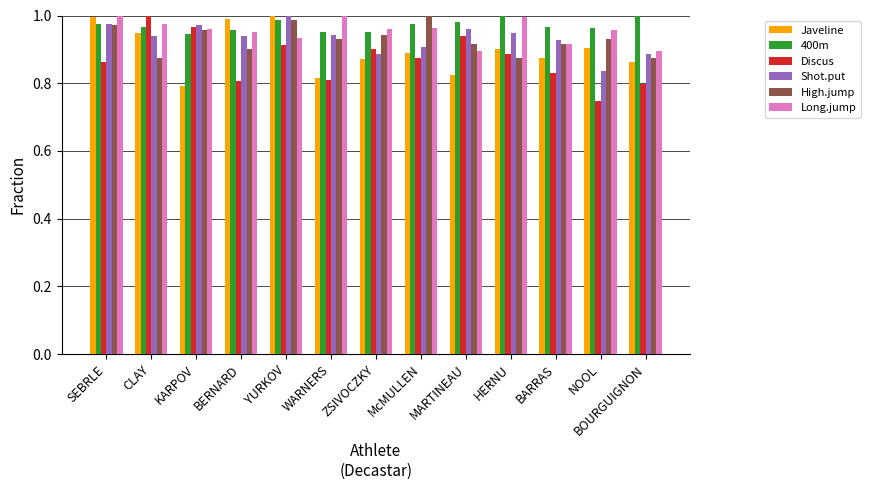

What position from the right is CLAY?

12